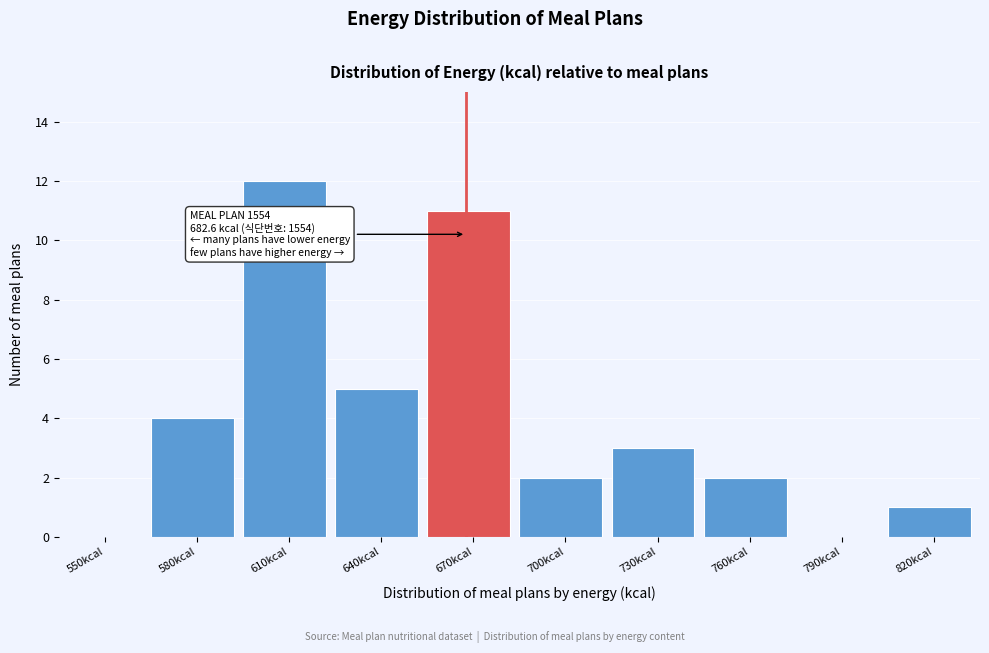

Reading left to right, extract all data points from this chart.

550kcal=0	580kcal=4	610kcal=12	640kcal=5	670kcal=11	700kcal=2	730kcal=3	760kcal=2	790kcal=0	820kcal=1